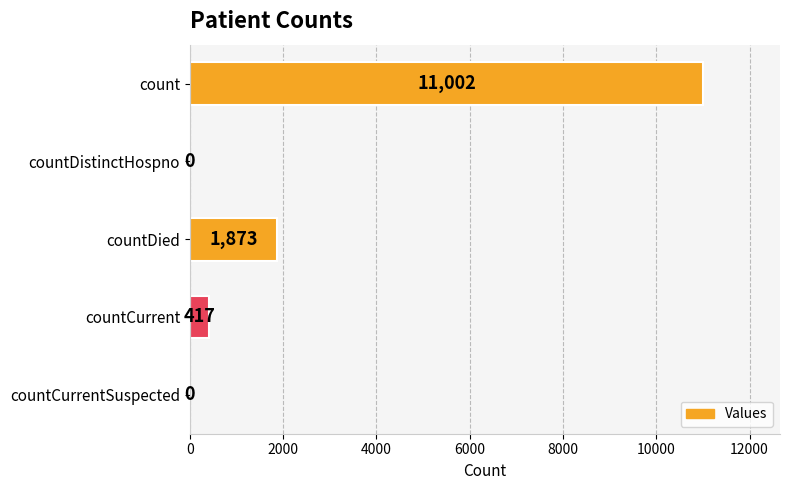

What is the change in value from countCurrent to countCurrentSuspected?

-417